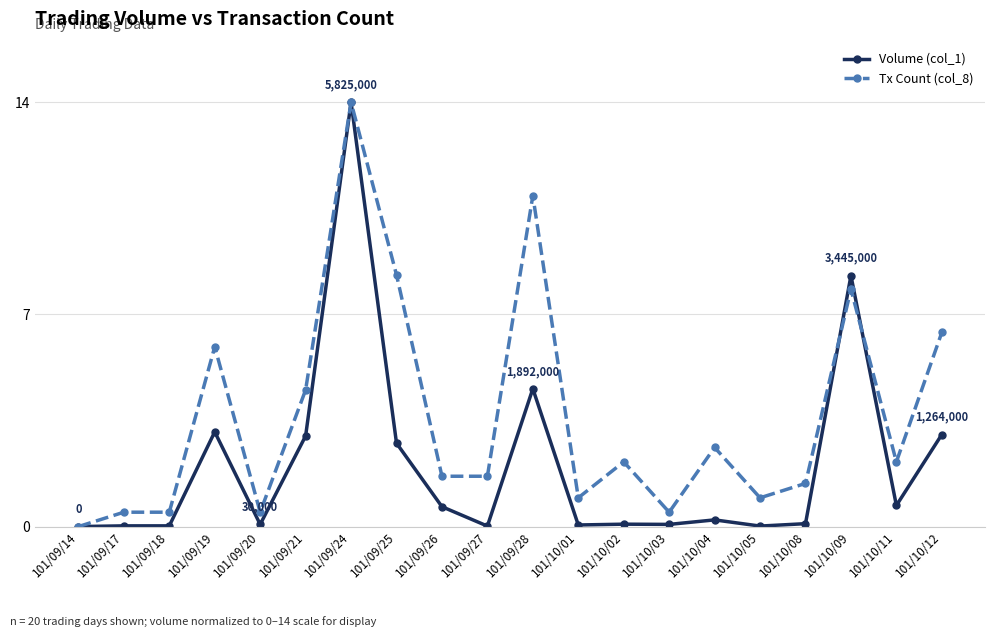

Rank the series at 101/09/28 from lowest to highest value.

Volume (col_1), Tx Count (col_8)